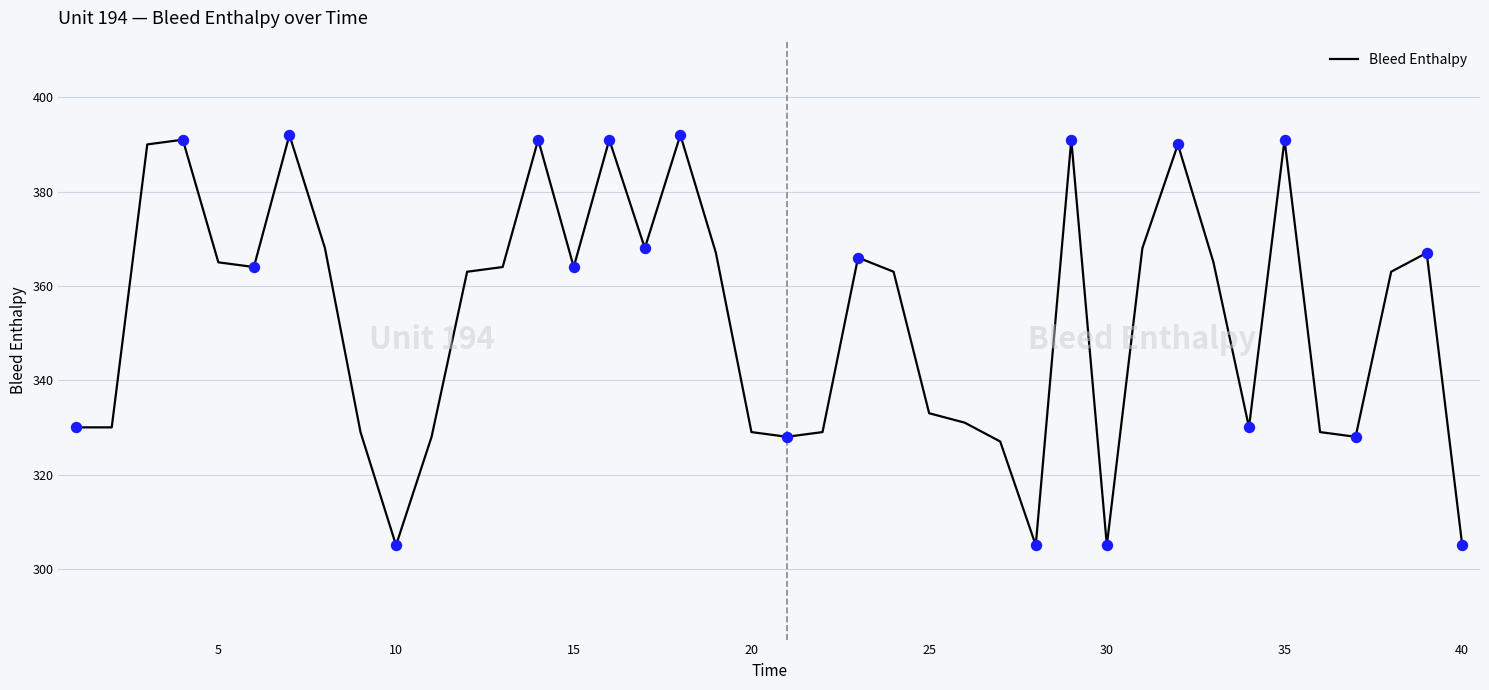

What is the minimum value shown in the chart?

305